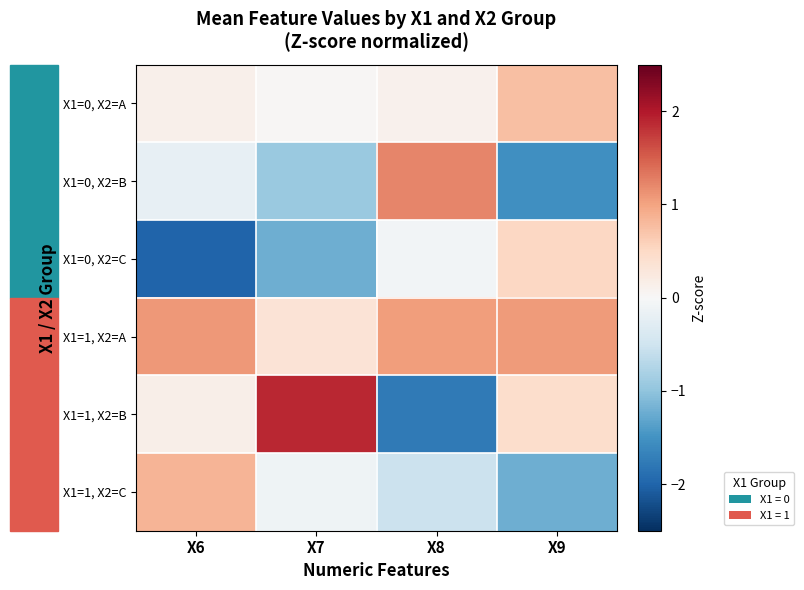

What is the spread (max minus min) of values at X8?

3.0